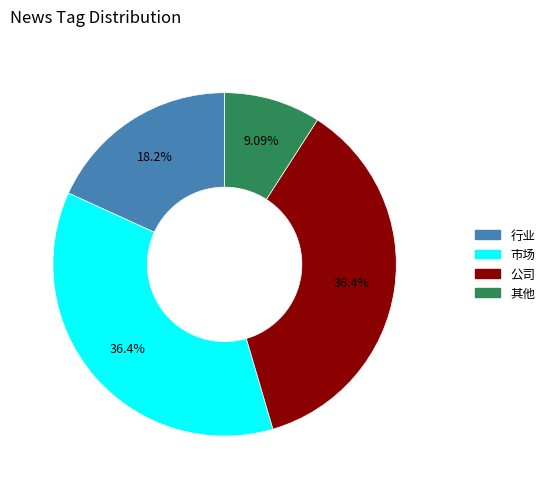

Is there any slice that represents more than half of the pie?

No